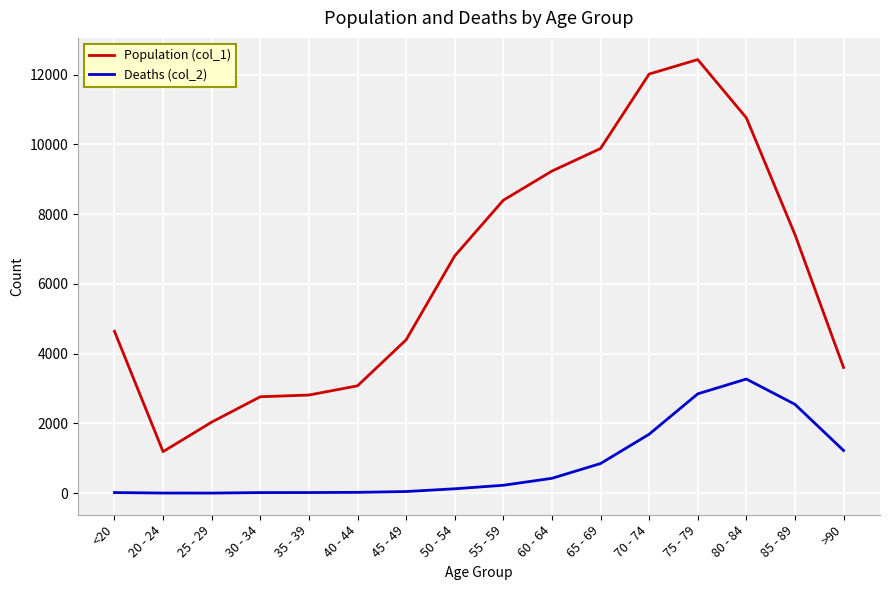

At which category does Population (col_1) reach its first local valley?

20 - 24